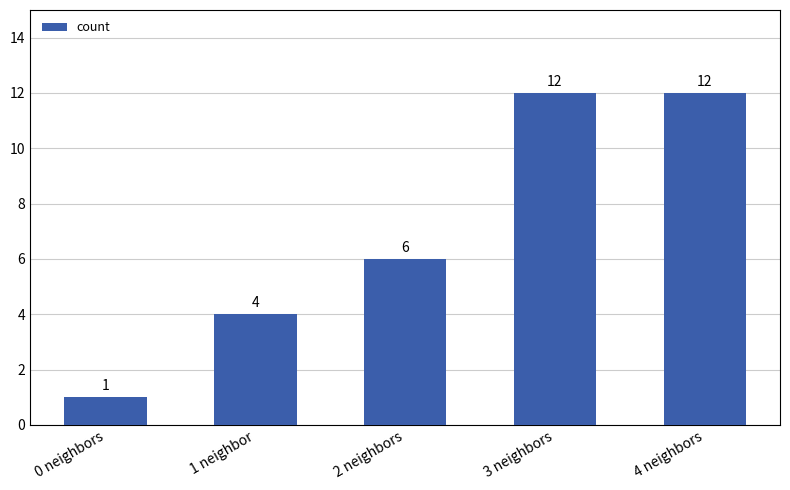

Does the chart contain stacked bars?

No